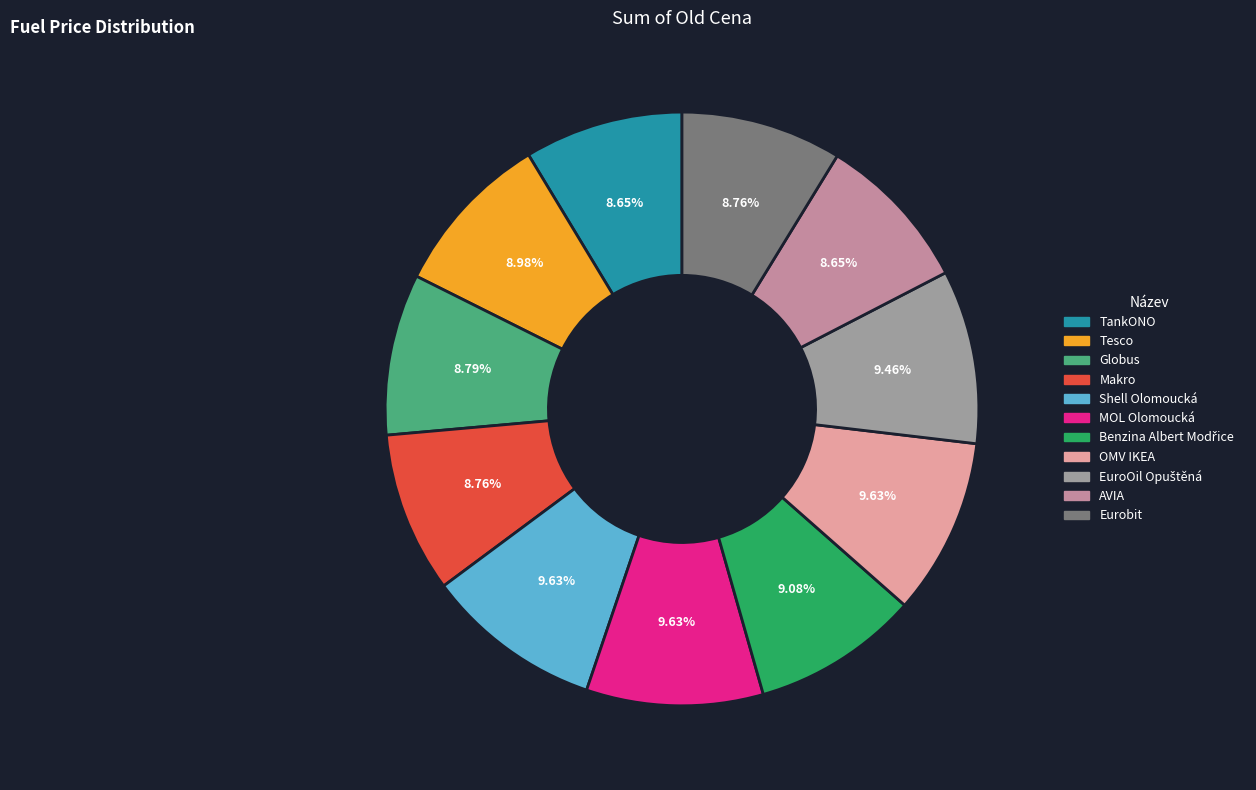

Combined, what portion of the pie is TankONO and OMV IKEA?

18.3%